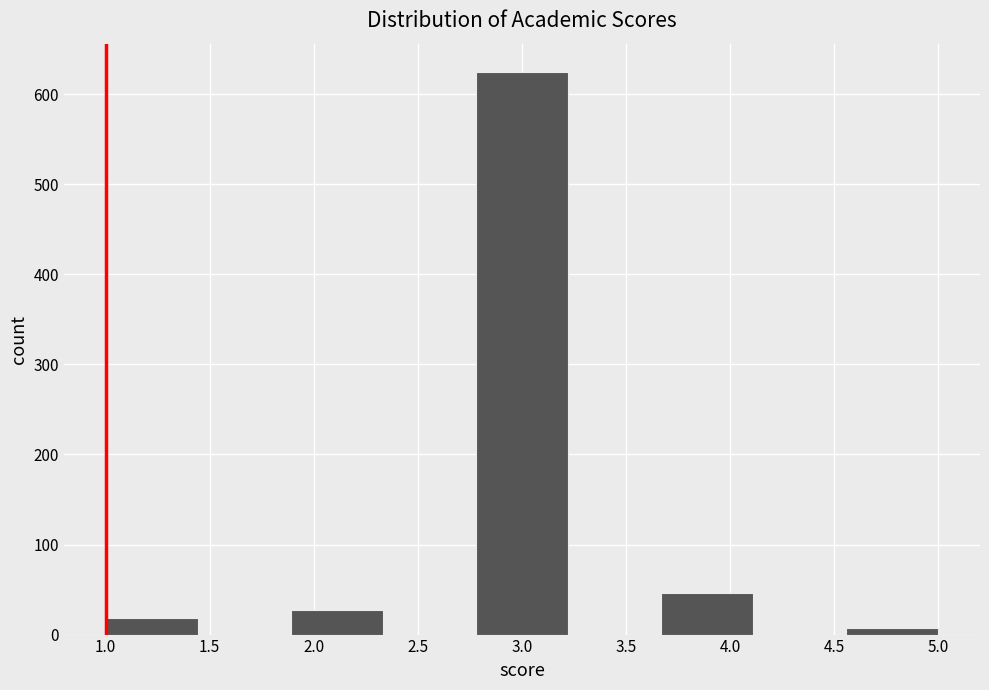

Reading left to right, transcribe this chart: for each bar, give the range it covers on the x-axis and its height. Neither the bar edges nor the heights are printed on the chart, so give them approximately, as read against the axes.

1.00 to 1.45: 20
1.45 to 1.90: 0
1.90 to 2.35: 30
2.35 to 2.80: 0
2.80 to 3.20: 630
3.20 to 3.65: 0
3.65 to 4.10: 50
4.10 to 4.55: 0
4.55 to 5.00: under 10